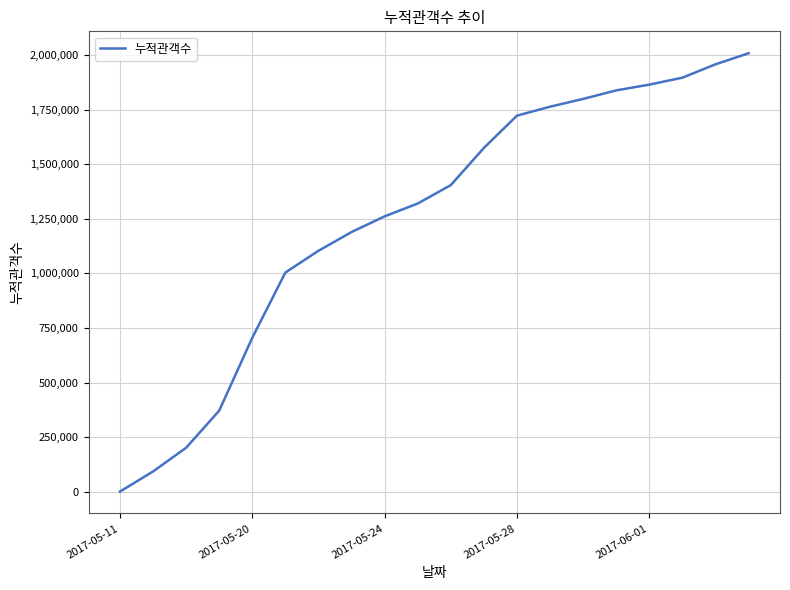

What is the greatest value displayed?

2008751